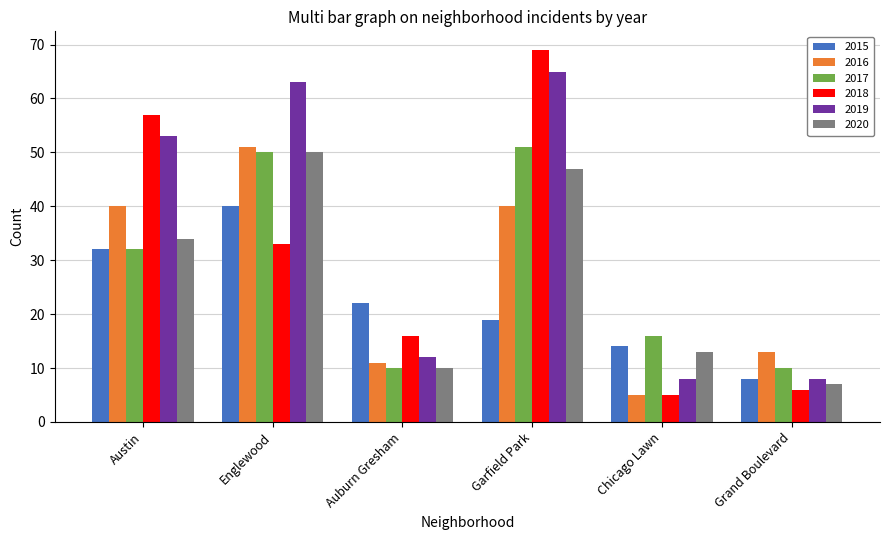

The value of 2015 at Auburn Gresham is 22. True or false?

True